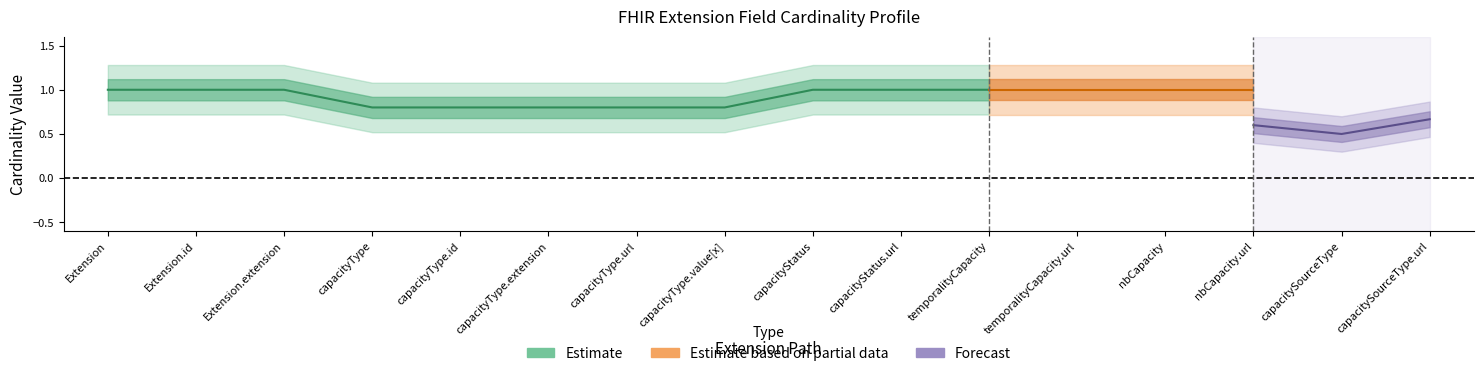

Does the chart display data point markers on the line(s)?

No